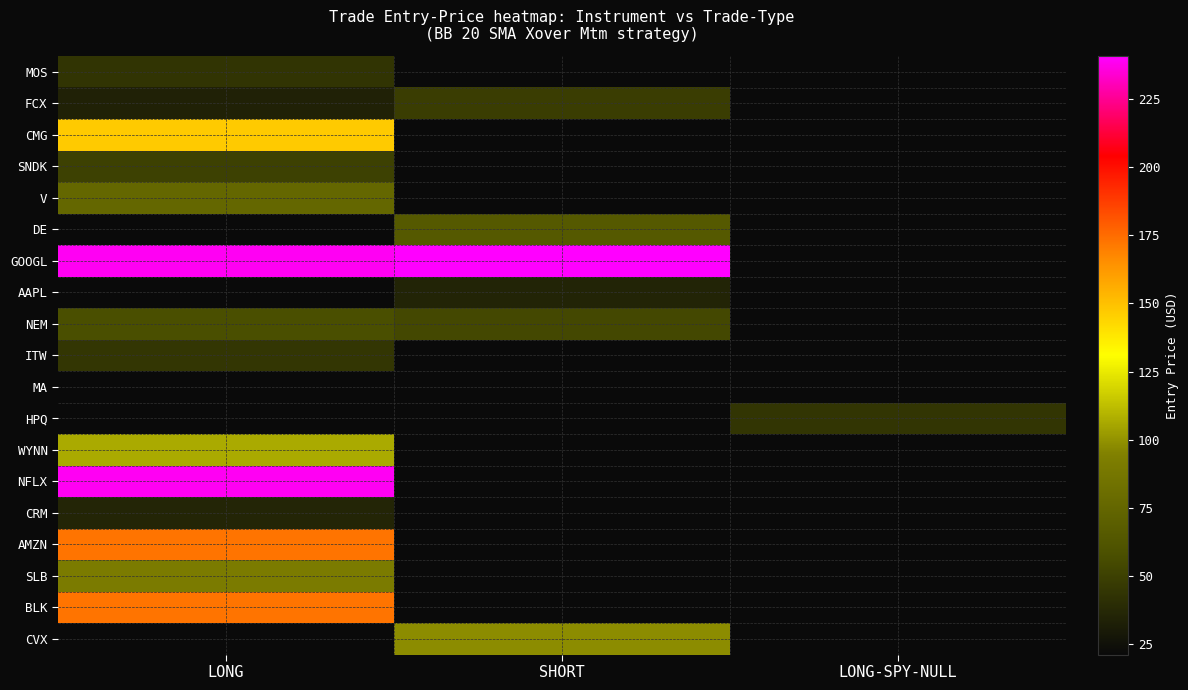

Which has a higher value, LONG-SPY-NULL or LONG?

LONG